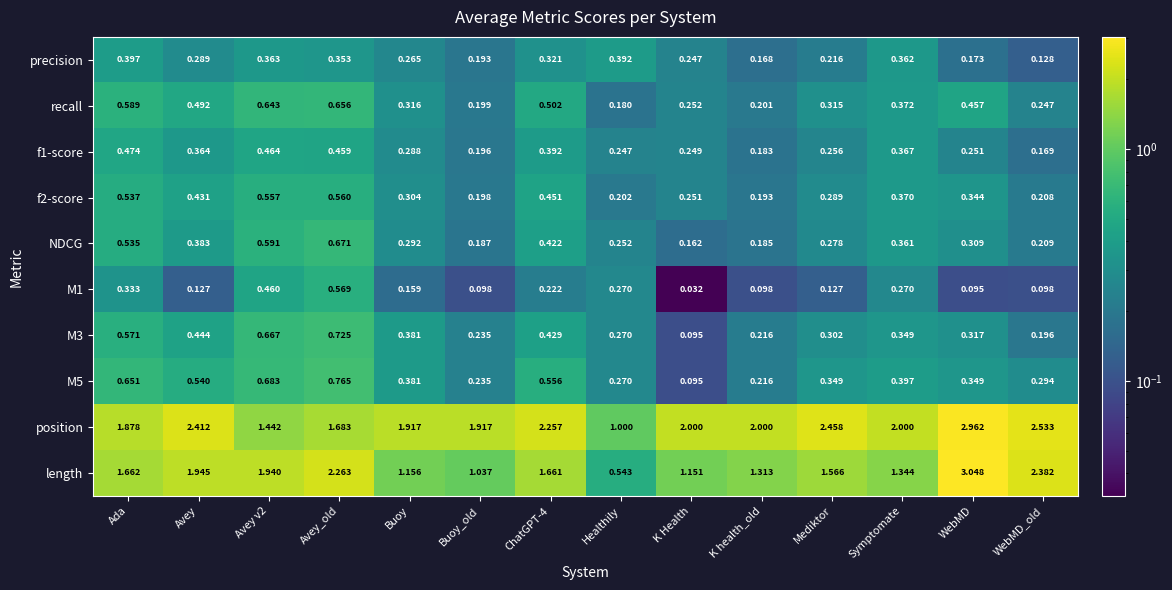

At which category is the sum across all series the highest?

Avey_old